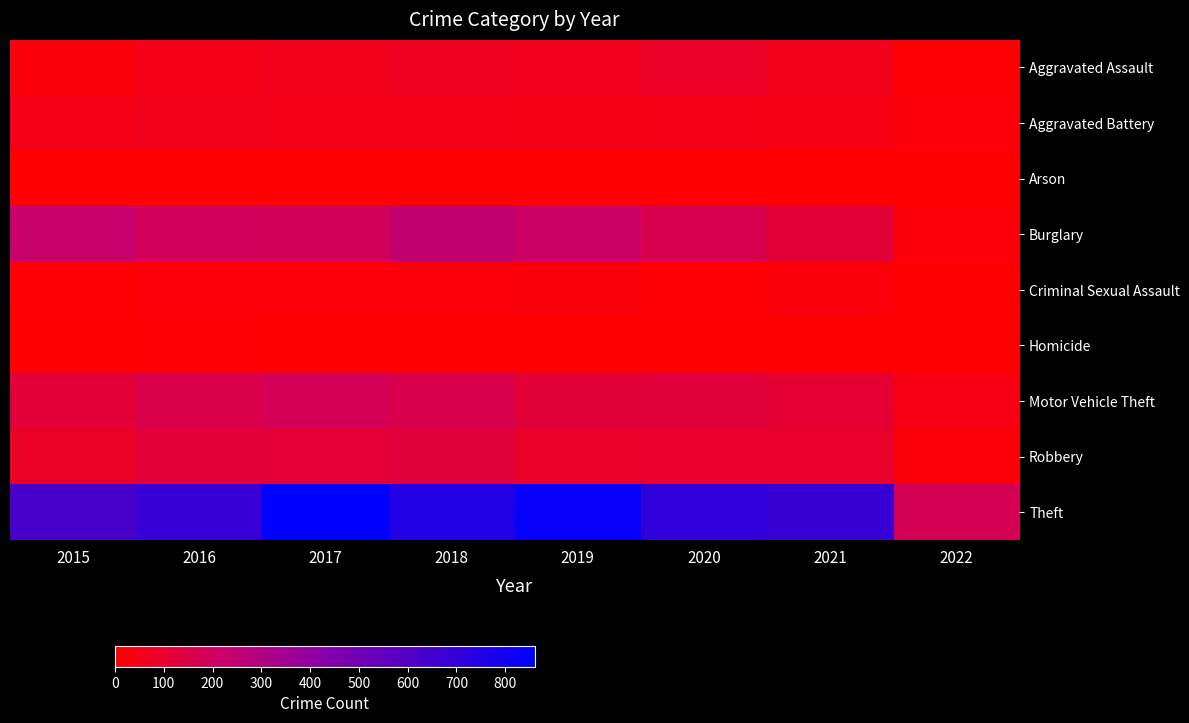

Which series has the largest total across all categories?

Theft